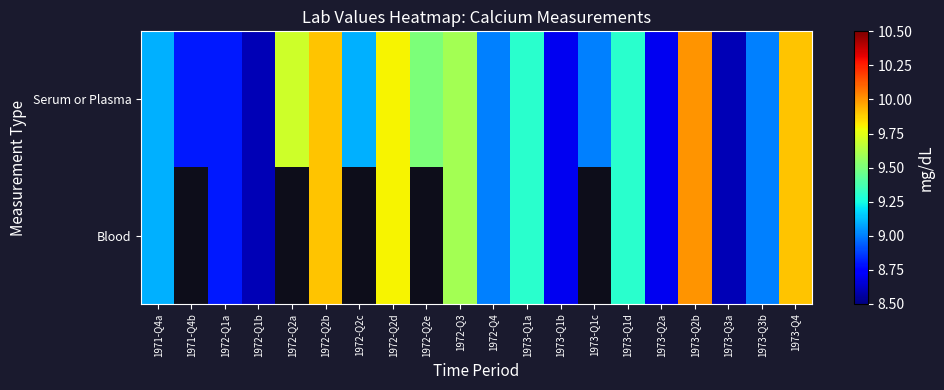

What is the maximum value for Serum or Plasma?

10.0